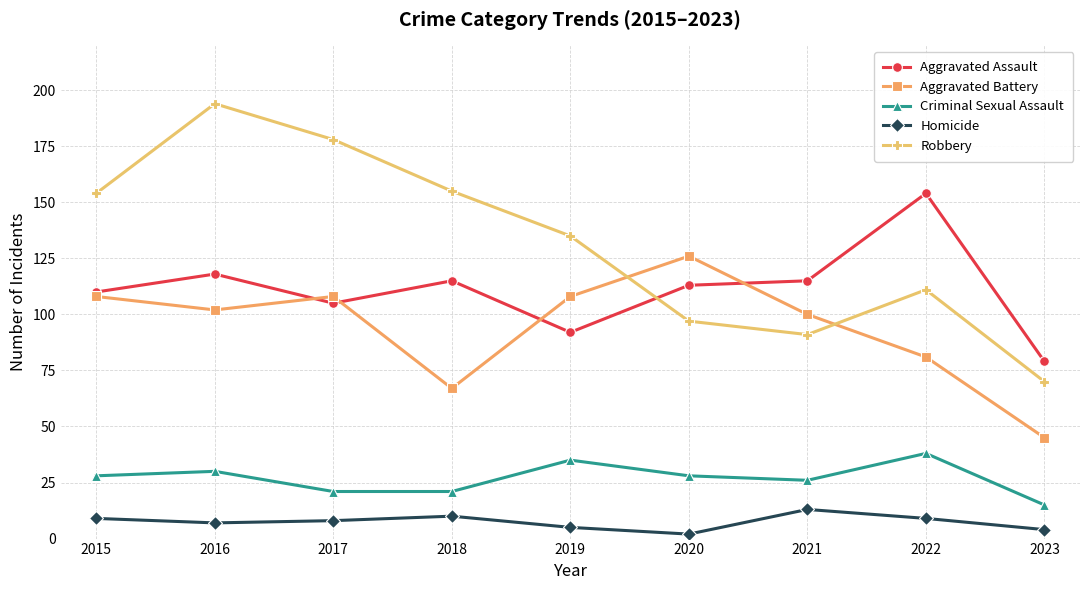

True or false: Homicide and Criminal Sexual Assault cross at least once.

False